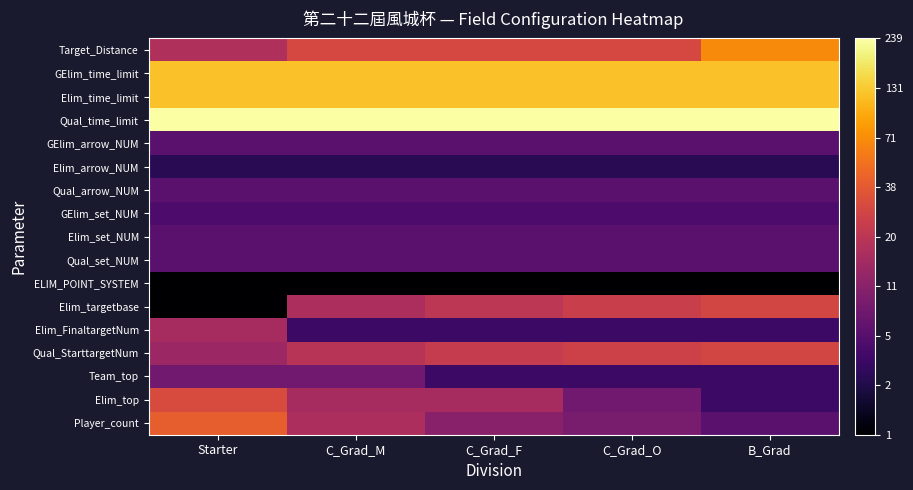

How many distinct data groups are displayed?

17